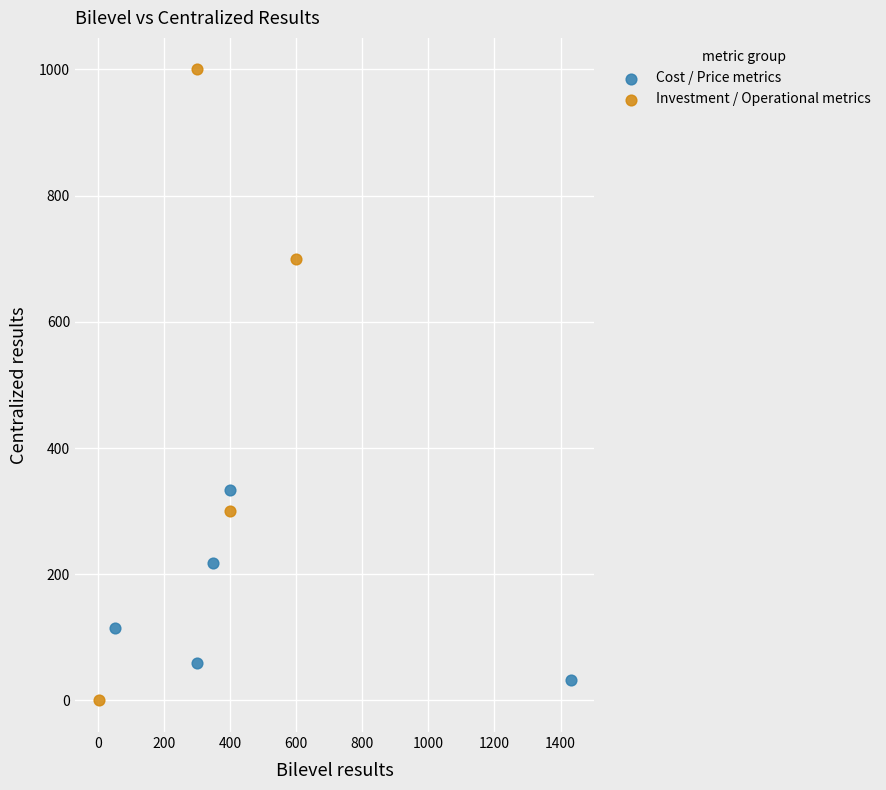

Which series reaches the maximum Y coordinate?

Investment / Operational metrics